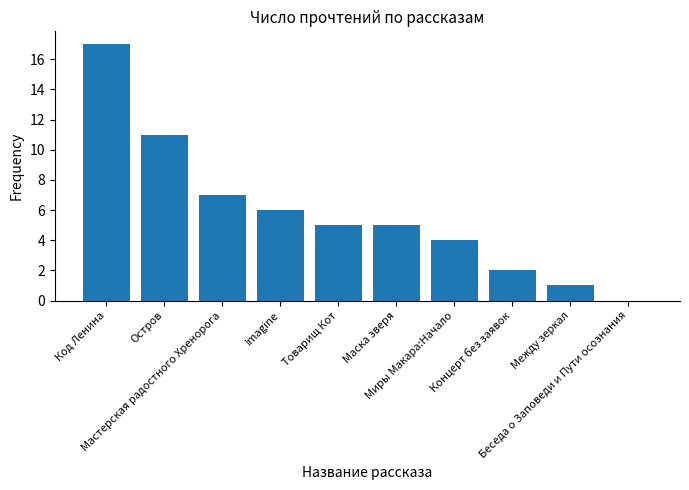

What is the sum of all values?

58